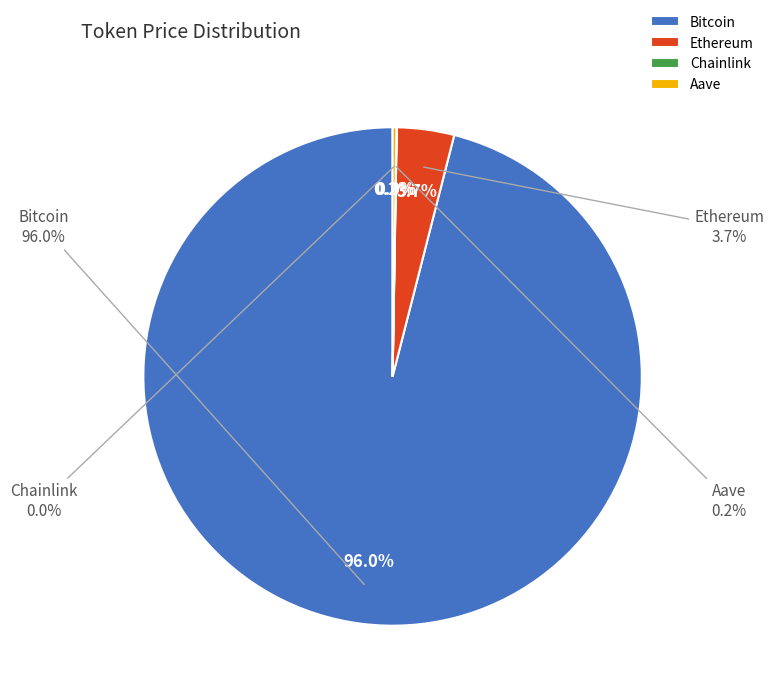

Is Chainlink the majority of the pie?

No